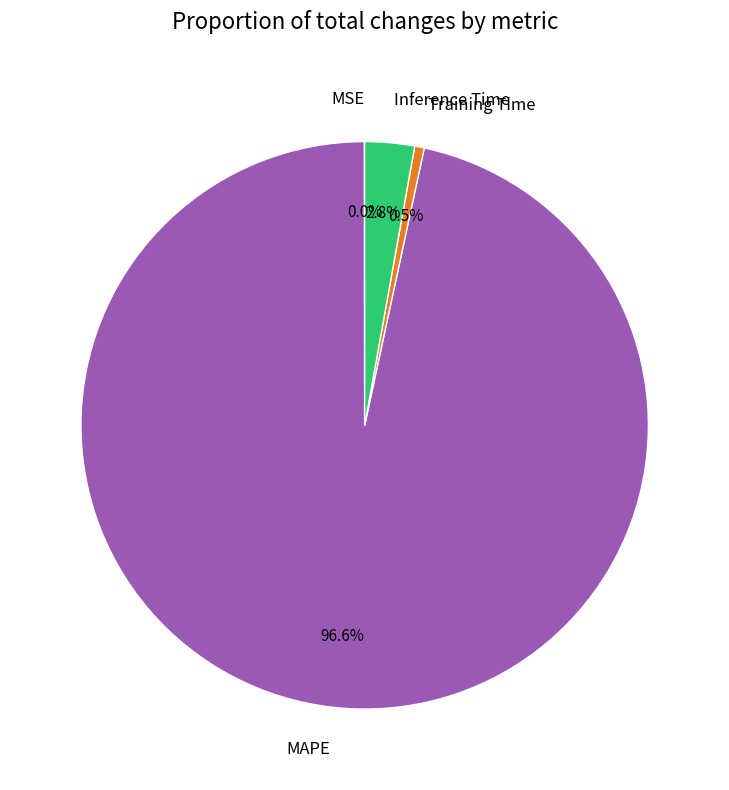

What is the largest slice in the pie chart?

MAPE